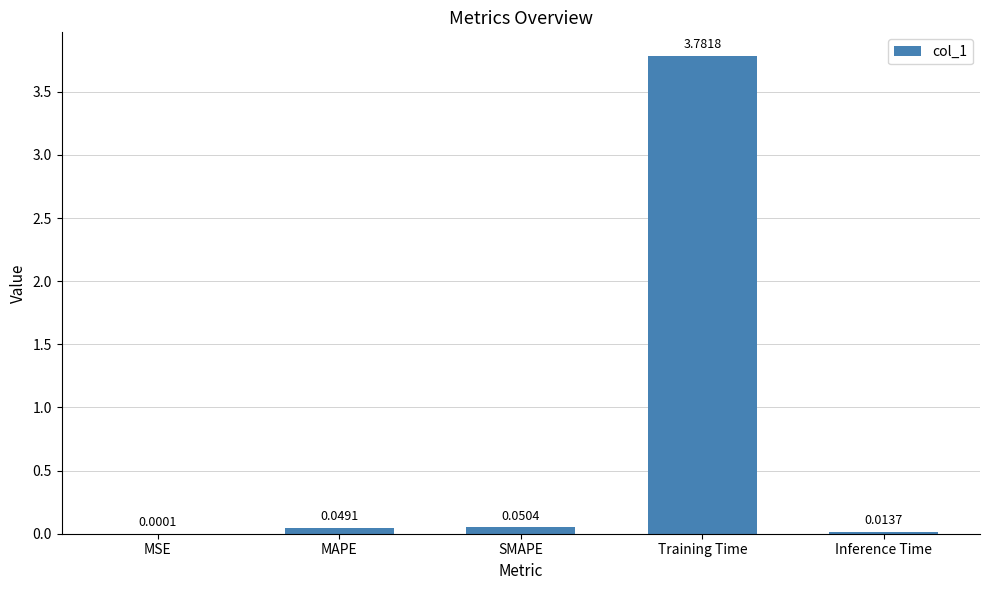

Which category has the highest value across all series?

Training Time